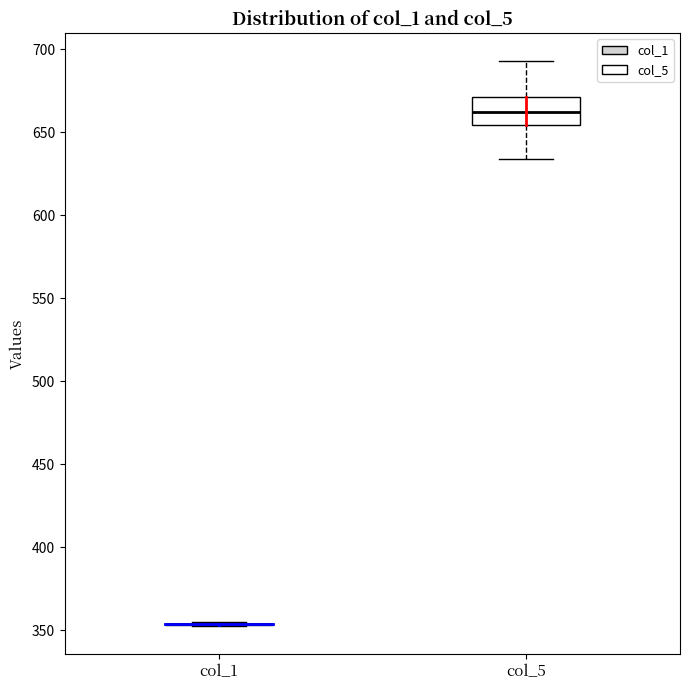

Reading left to right, transcribe this box plot: for each box, give where its median line is, the range the box spans, and where its two whiskers end, as read against the y-axis. The values are not printed on the chart, so give them approximately, as read against the axis.

col_1: box collapsed to a line at 355, whiskers 355 to 355
col_5: median 660, box 655 to 670, whiskers 635 to 695